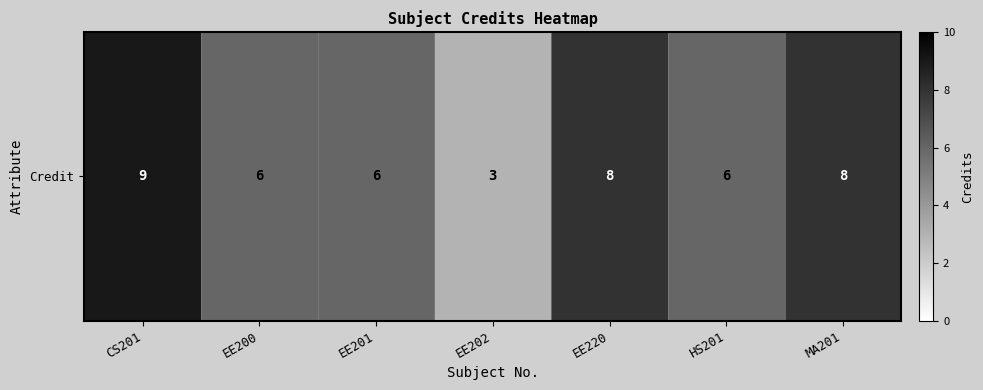

Reading right to left, list all the values displayed in this chart.

MA201=8	HS201=6	EE220=8	EE202=3	EE201=6	EE200=6	CS201=9